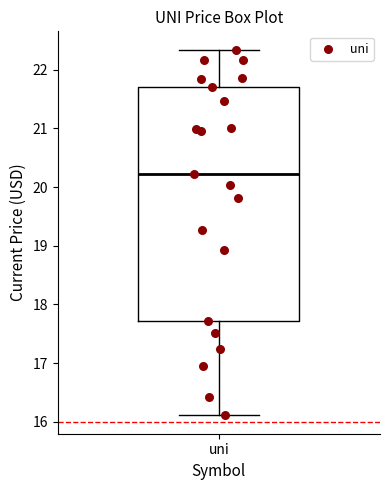

Transcribe this box plot: give where the median line is, the range the box spans, and where the two whiskers end, as read against the y-axis. The values are not printed on the chart, so give them approximately, as read against the axis.

median 20.2, box 17.7 to 21.7, whiskers 16.1 to 22.3